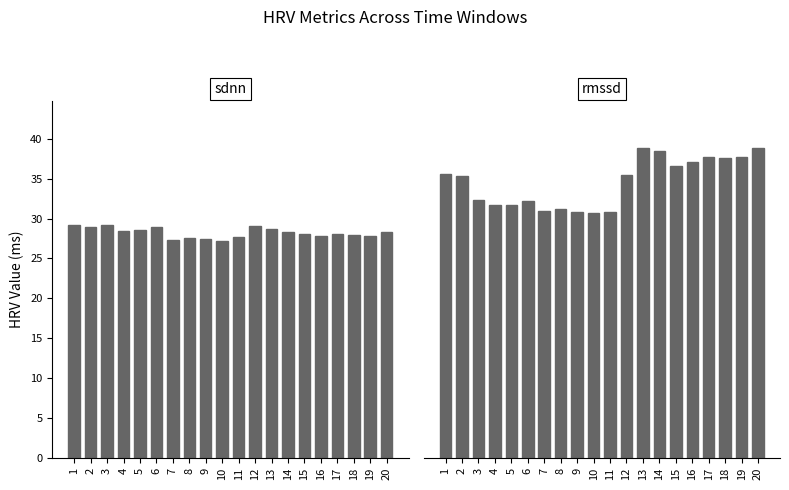

At how many categories does at least one series exceed 36?

8